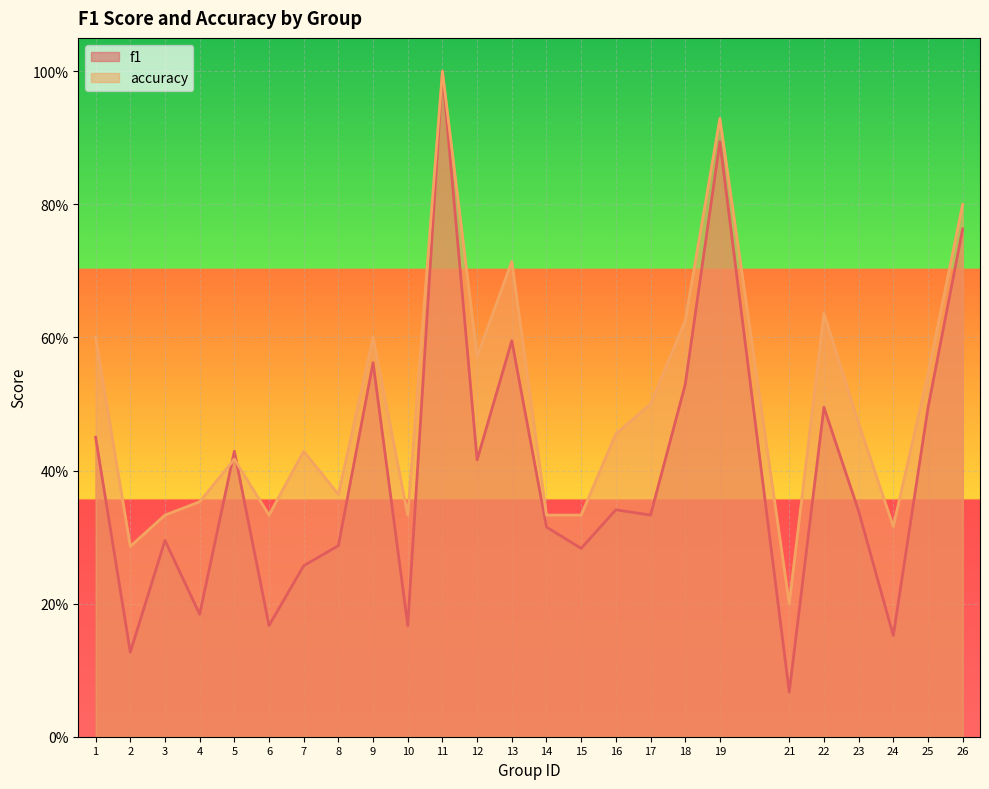

What is the value of the accuracy point at the 20th from the left?

0.2